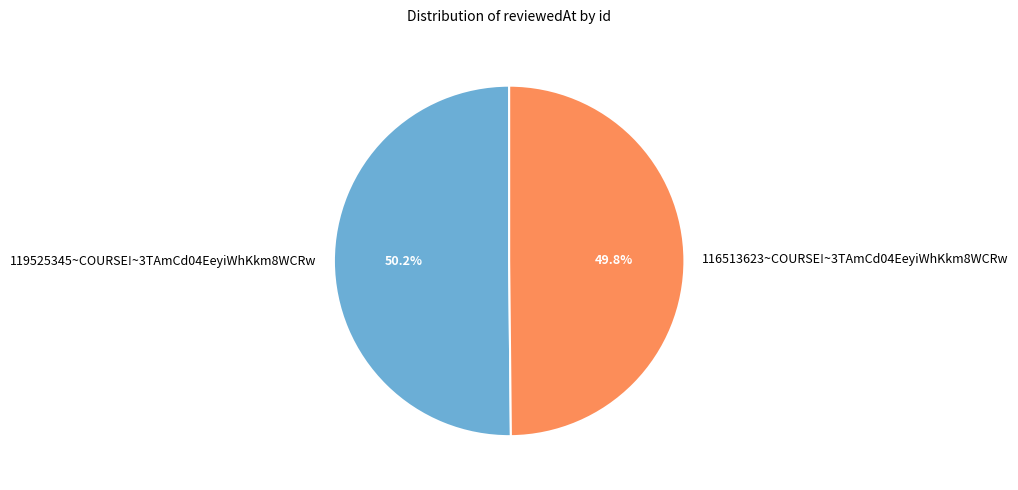

Is there any slice that represents more than half of the pie?

Yes